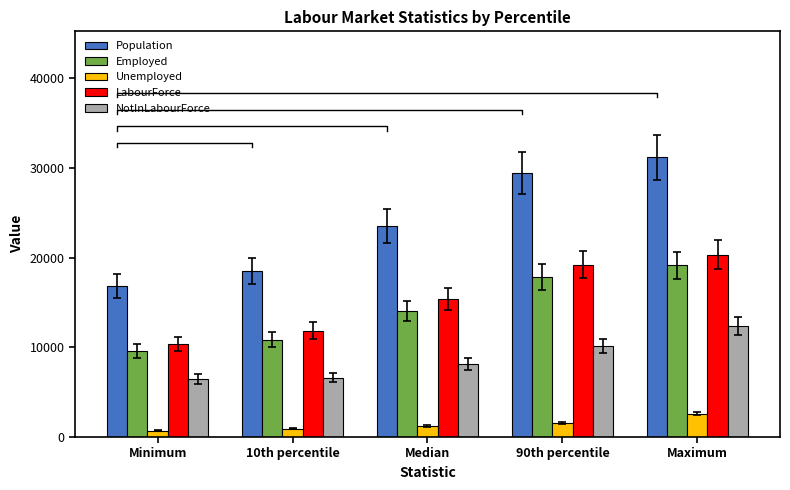

What is the value of the Employed bar at the 2nd from the left?

10859.9